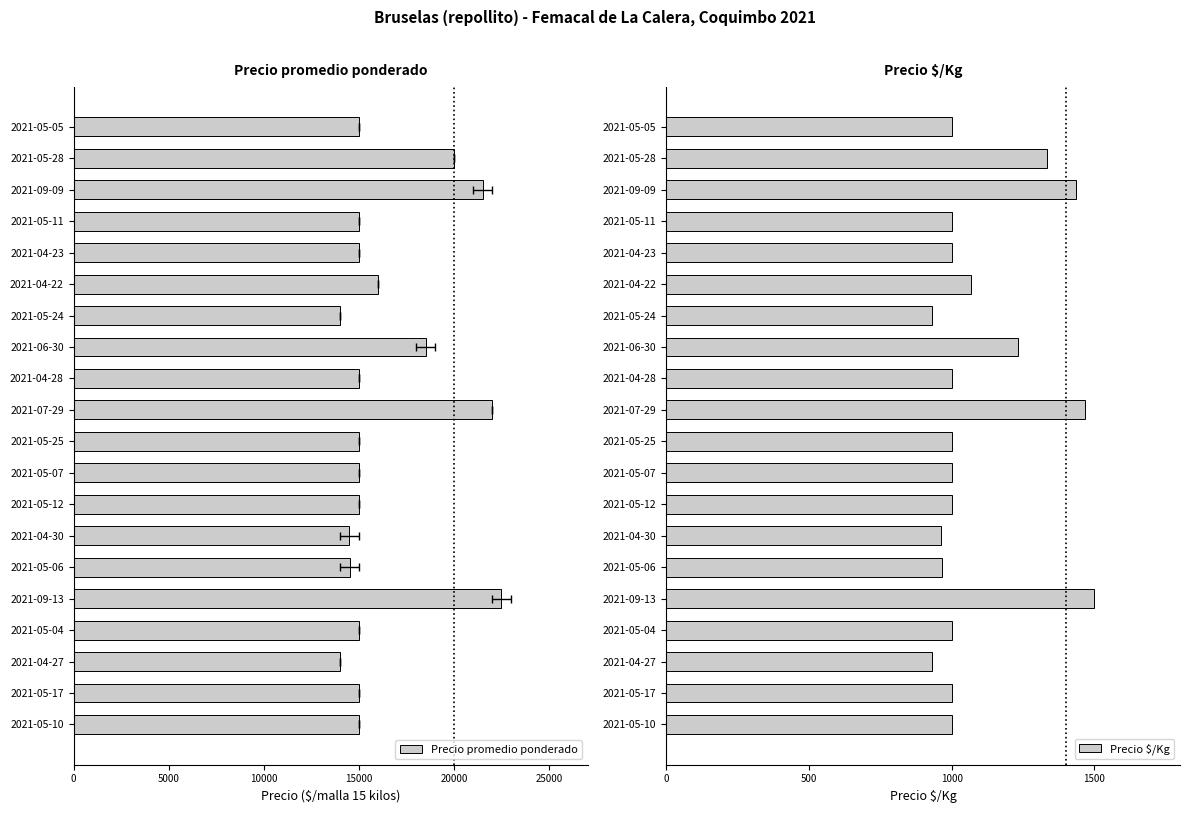

What is the sum of the Precio $/Kg values at 2021-09-09 and 2021-05-25?

2435